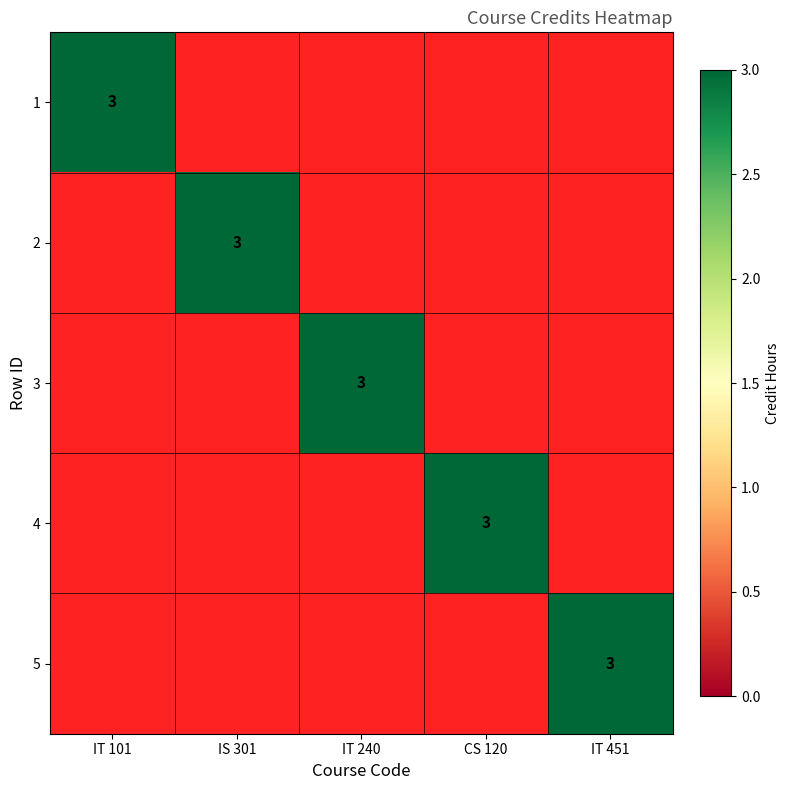

The value of 4 at CS 120 is 3. True or false?

True